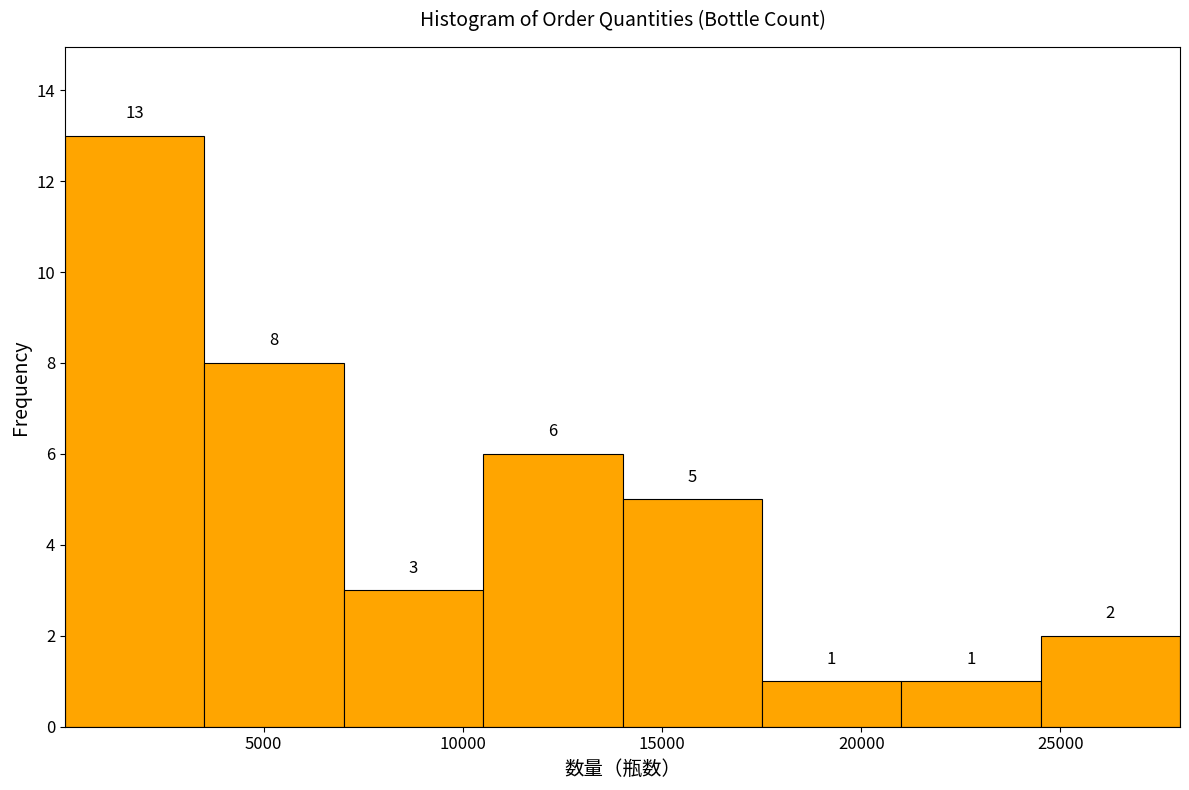

Reading left to right, list every bar in this chart as the range it spans on the x-axis followed by its height. The bar edges are not printed on the chart, so give them approximately, as read against the axis.

0 to 3500: 13
3500 to 7000: 8
7000 to 10500: 3
10500 to 14000: 6
14000 to 17500: 5
17500 to 21000: 1
21000 to 24500: 1
24500 to 28000: 2